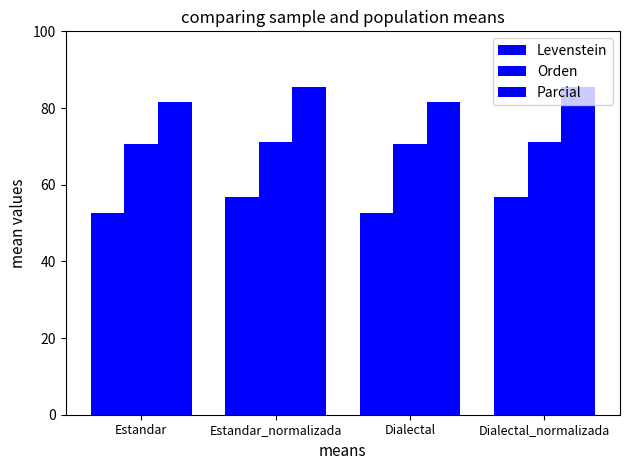

What is the sum of all Levenstein values?

218.7